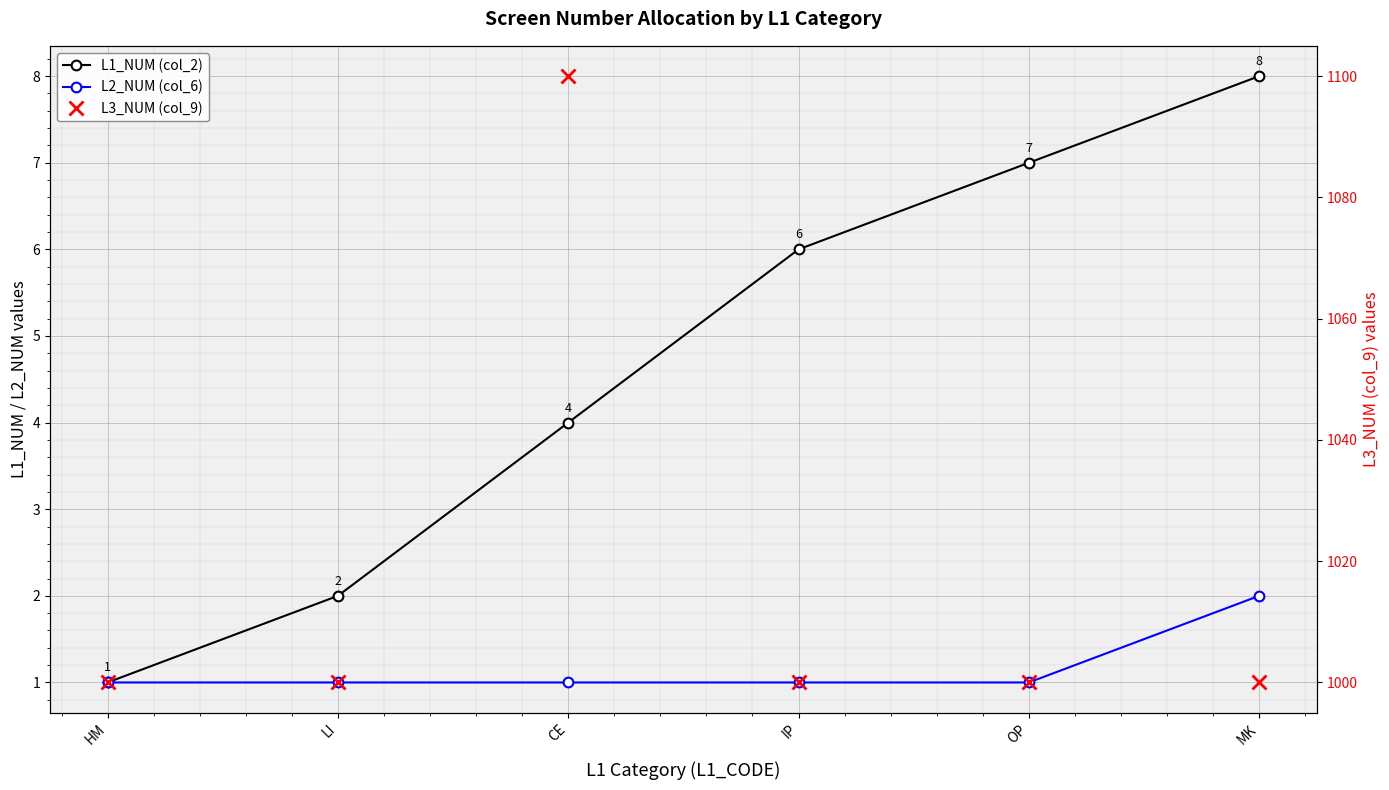

Rank the series by their maximum value, from lowest to highest.

L2_NUM (col_6), L1_NUM (col_2), L3_NUM (col_9)